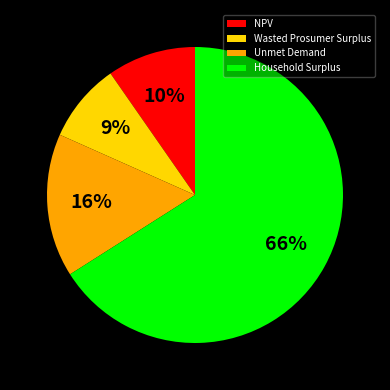

Rank the categories by value from lowest to highest.

Wasted Prosumer Surplus, NPV, Unmet Demand, Household Surplus